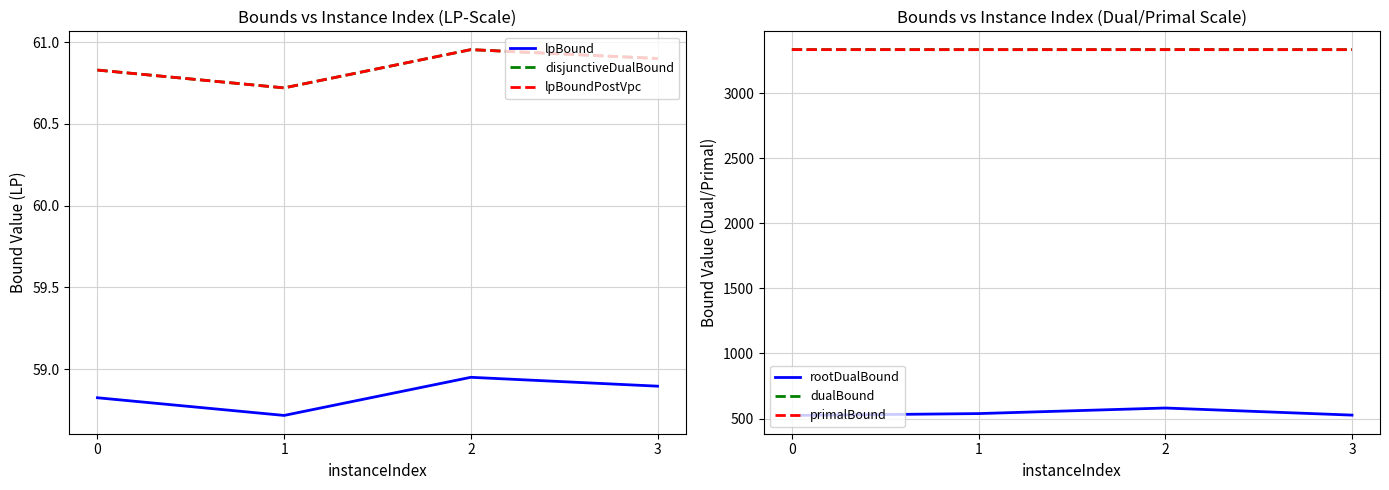

True or false: lpBound has more than 0 points higher than both neighbors.

True